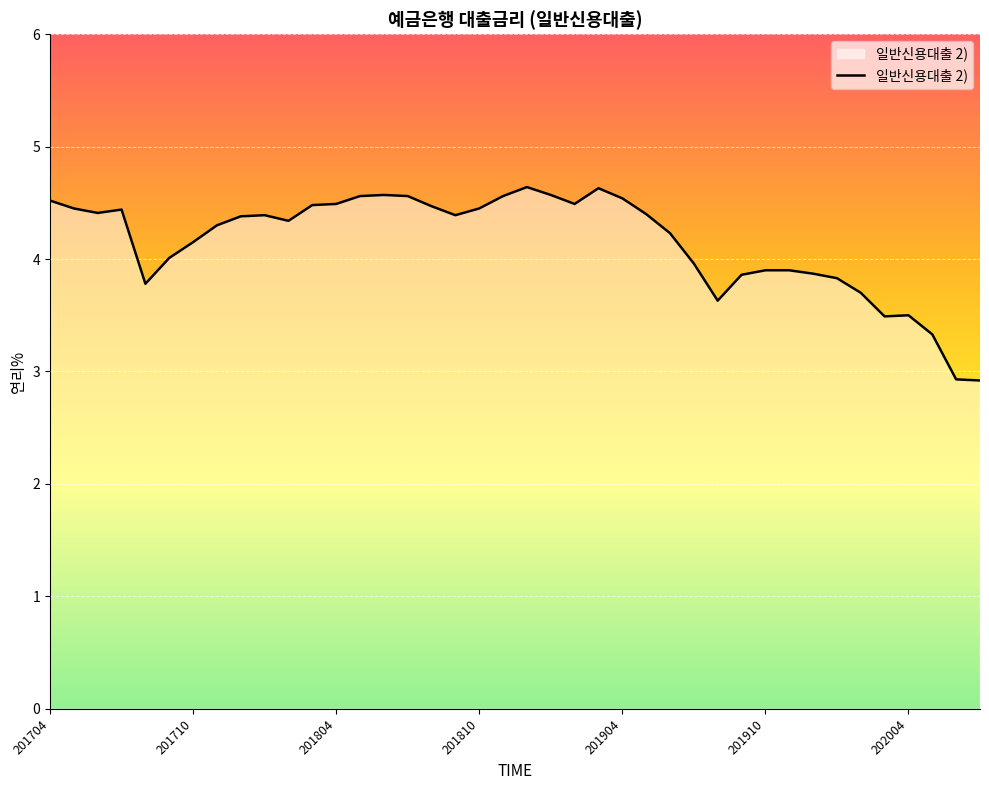

What is the minimum value shown in the chart?

2.9